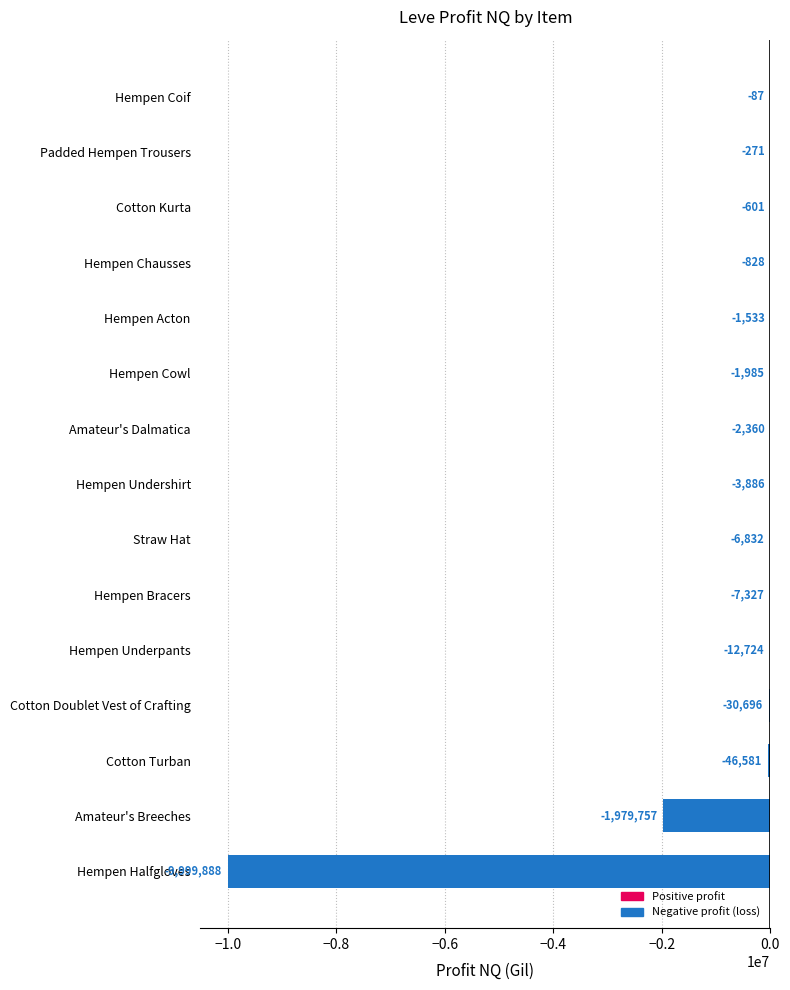

Count the number of data series in this chart.

1